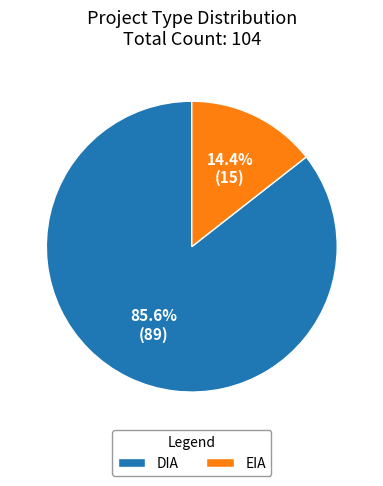

Combined, what portion of the pie is EIA and DIA?

100.0%